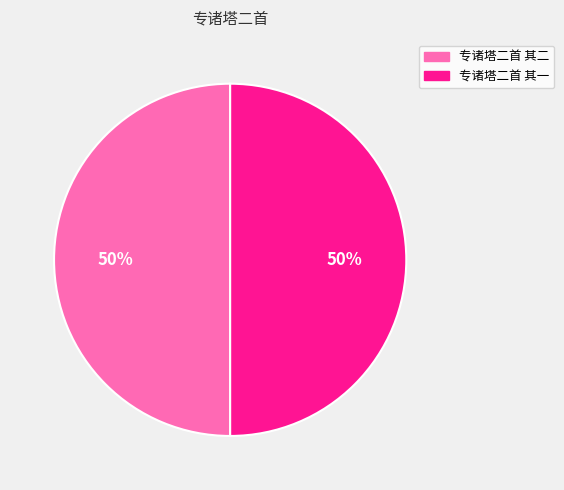

Is it true that 专诸塔二首 其二 is 50% of the pie?

True